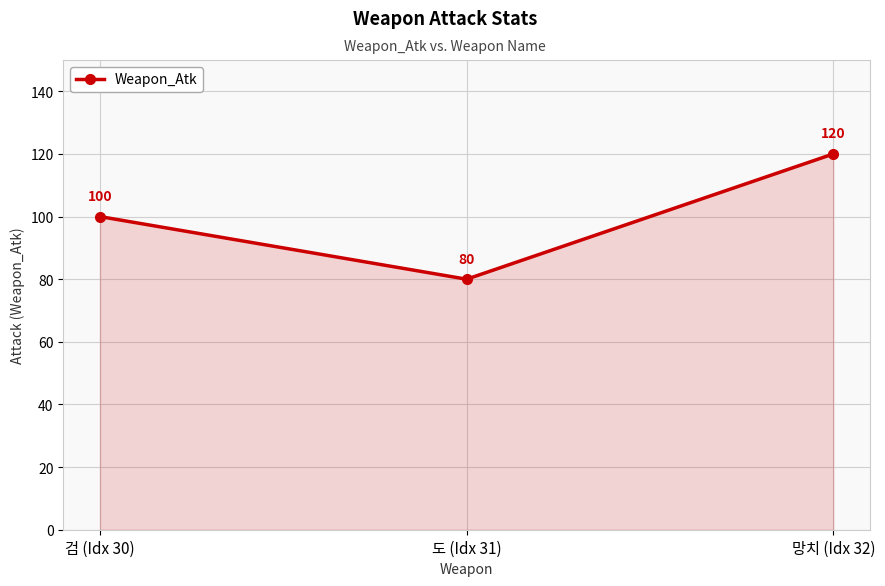

How many lines are shown in the chart?

1